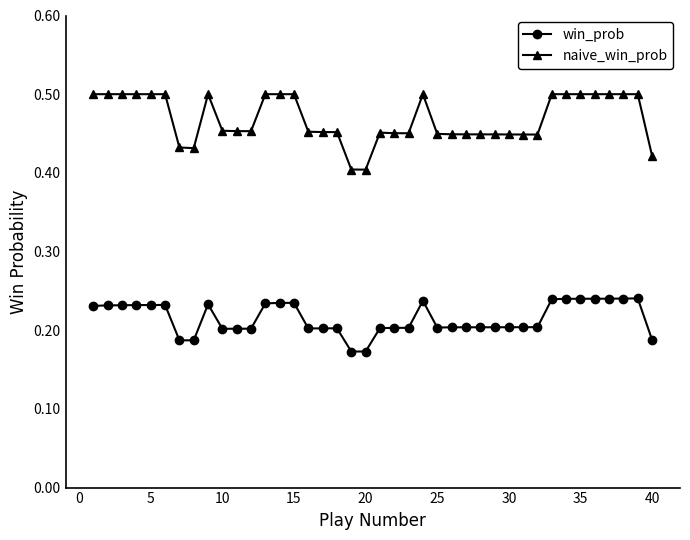

Which series has the largest total across all categories?

naive_win_prob